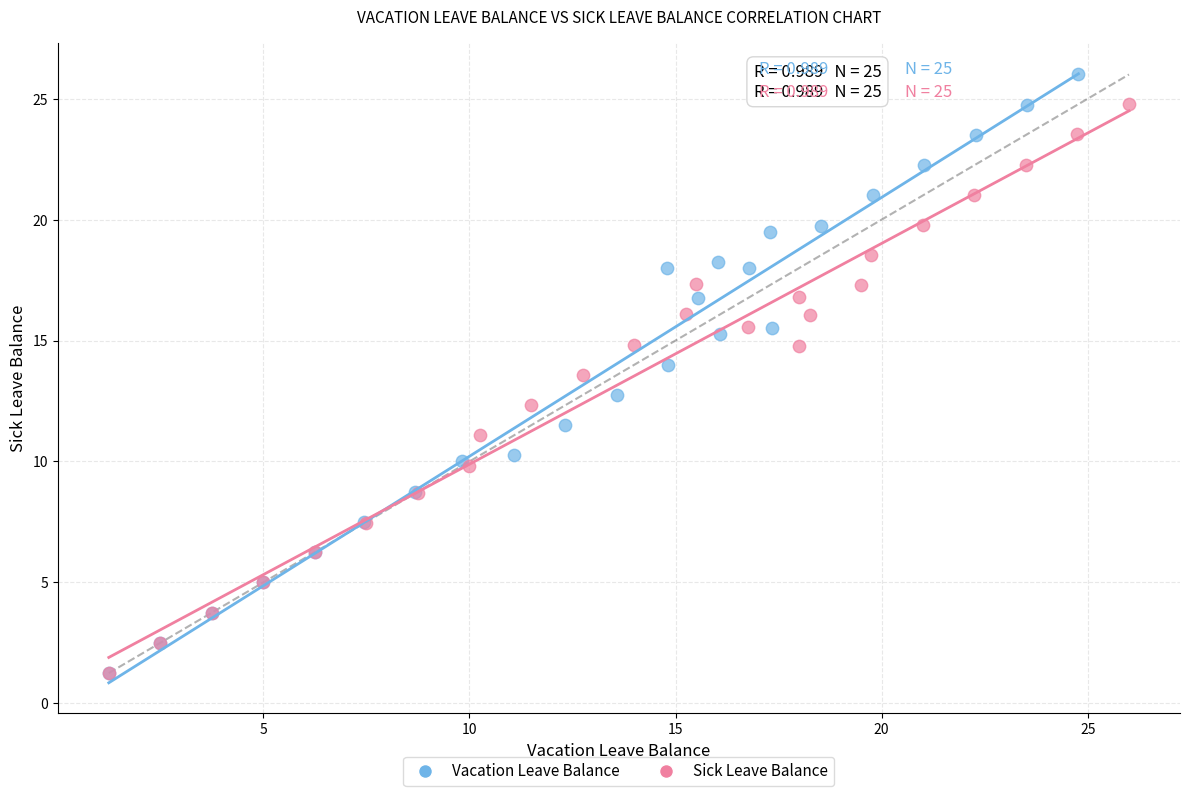

Which series has the widest spread of Y values?

Vacation Leave Balance